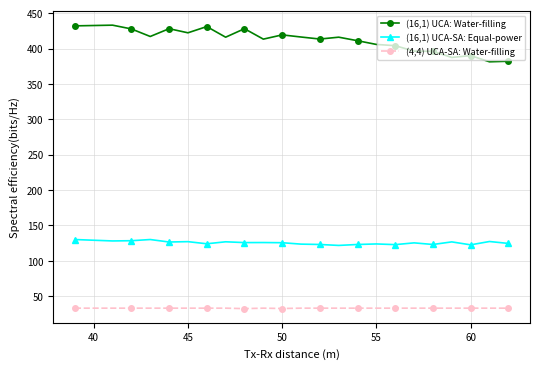

At how many categories does at least one series exceed 73?

23